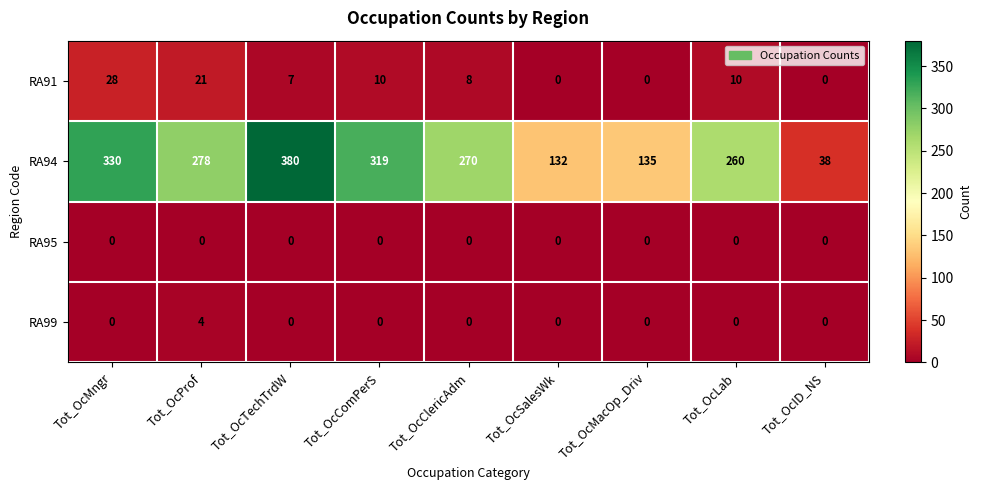

Between Tot_OcProf and Tot_OcID_NS, which series saw the biggest shift?

RA94